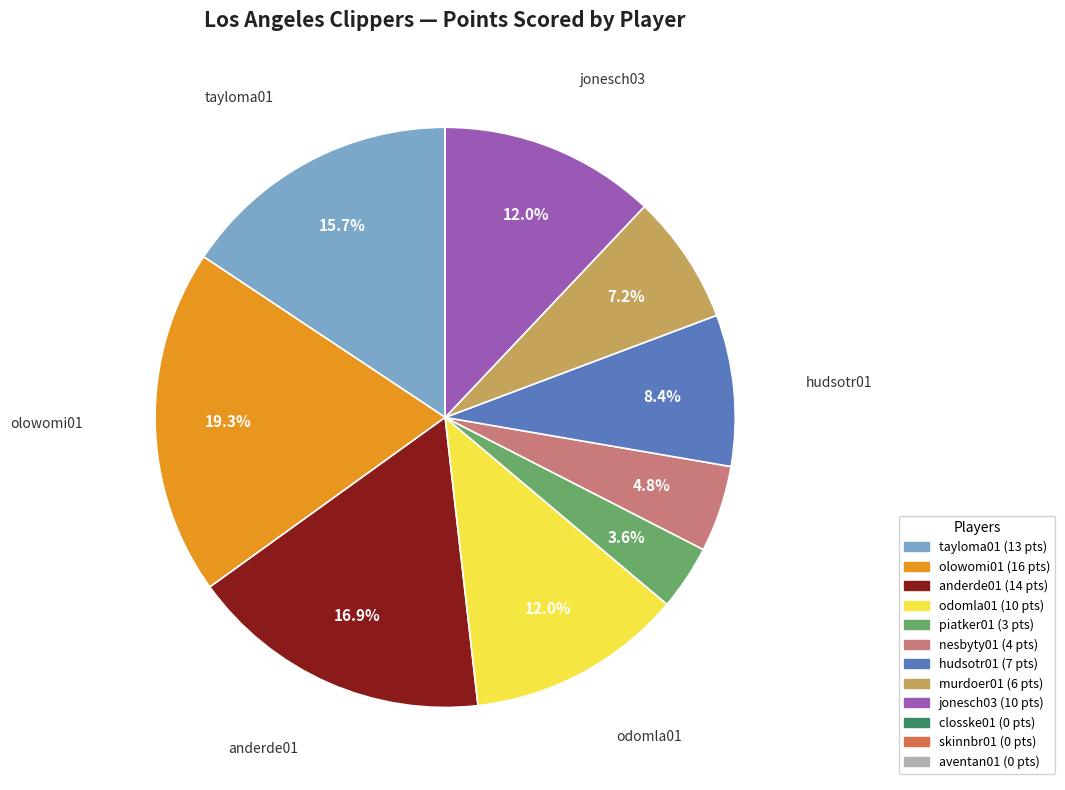

Is hudsotr01 the majority of the pie?

No